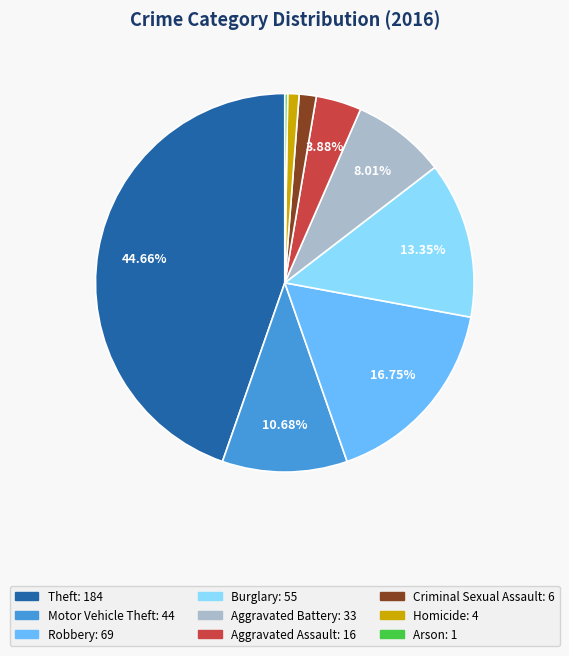

Is there any slice that represents more than half of the pie?

No